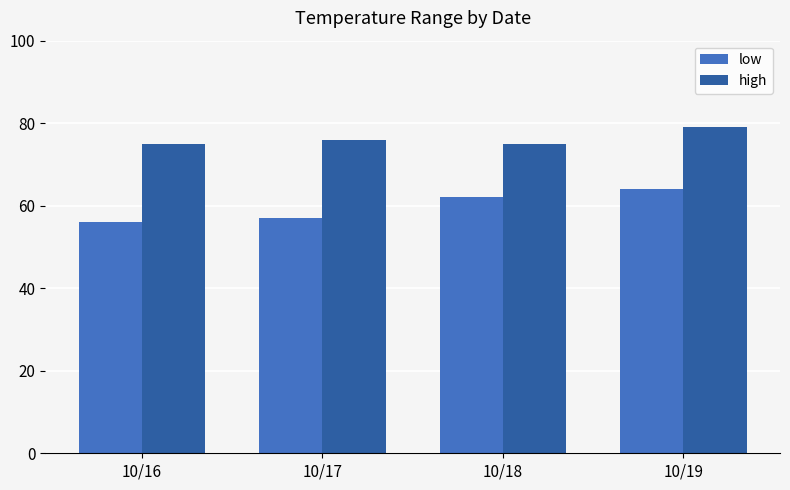

Is the value of high at 10/19 greater than the value of low at 10/16?

Yes